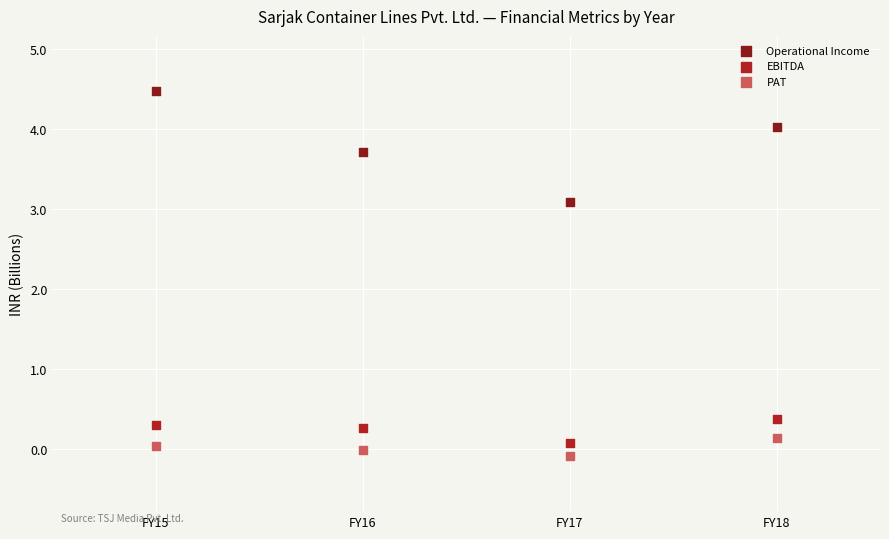

Across all data points, what is the average Y value?

1.4